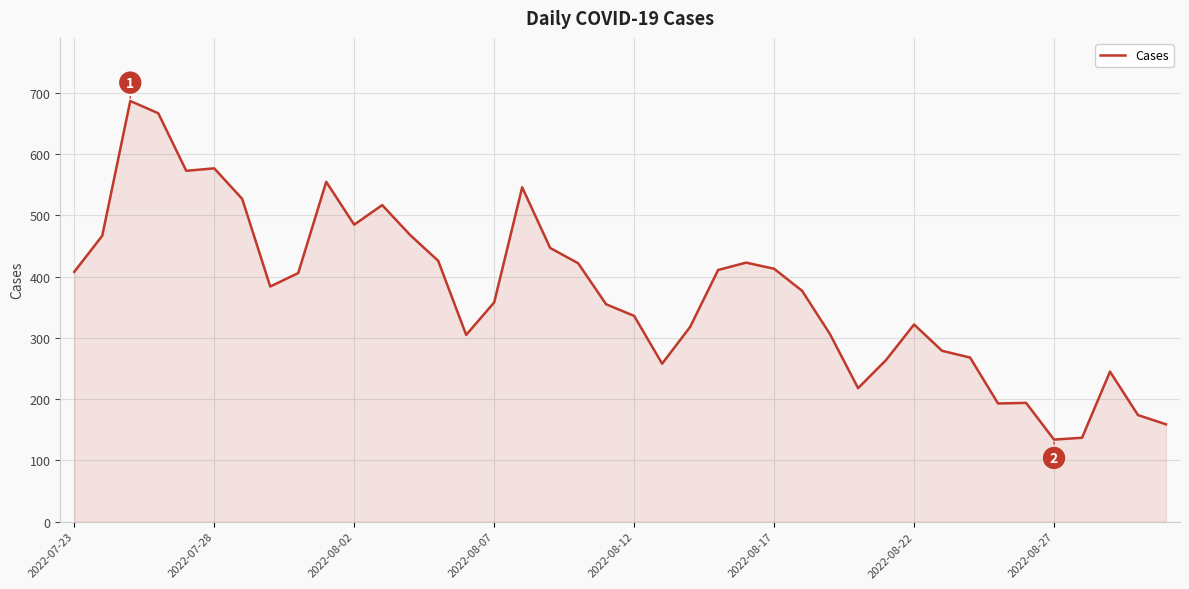

What is the greatest value displayed?

687